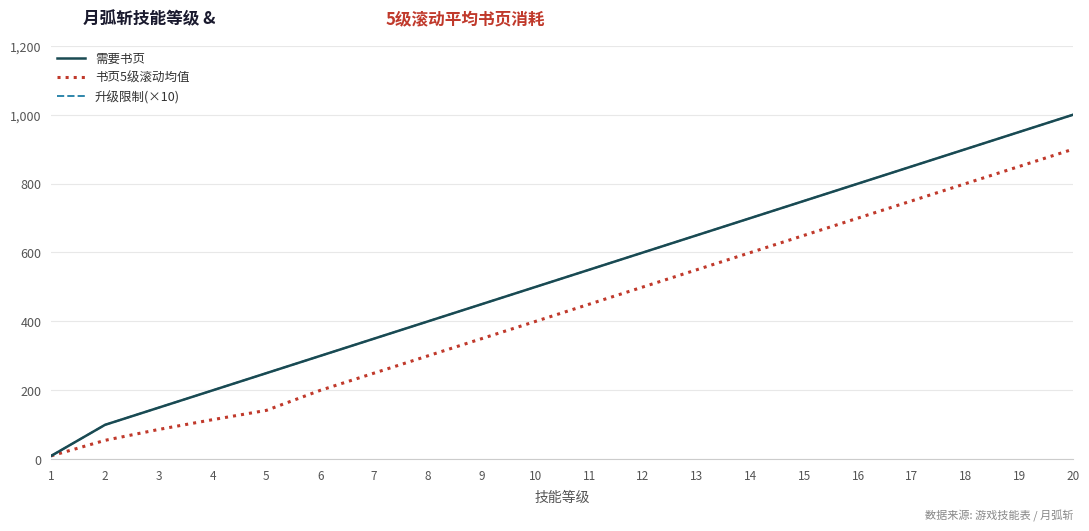

Which series has the largest total across all categories?

需要书页